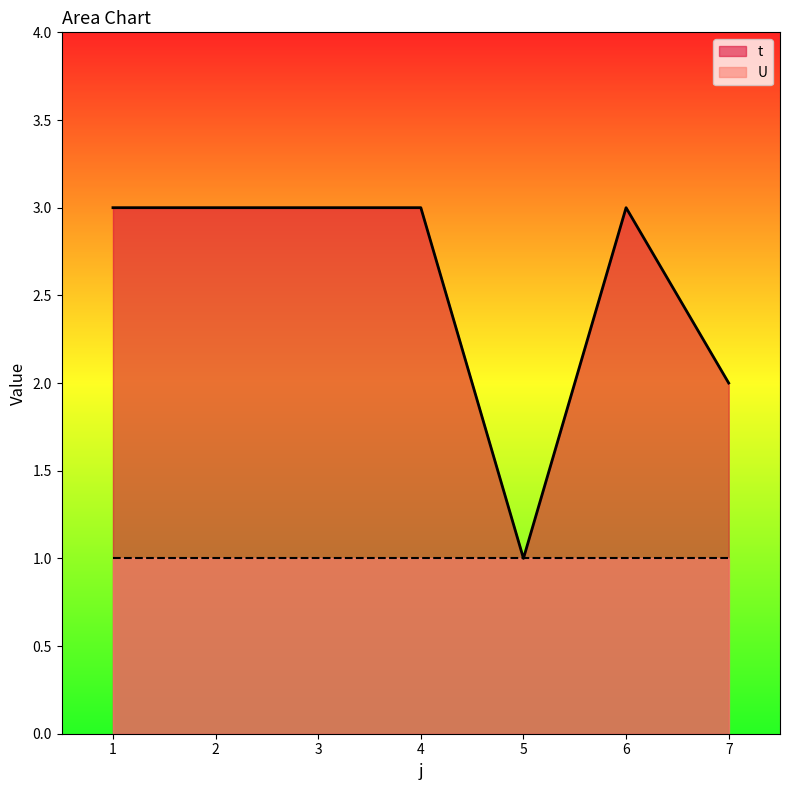

What is the change in value from 1 to 5?

-2